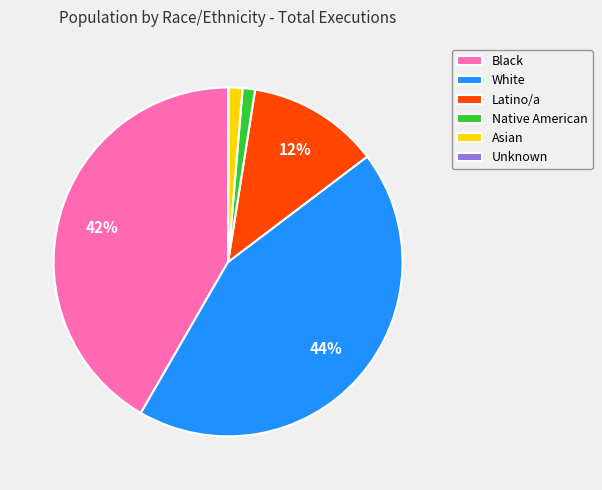

Between White and Native American, which is larger?

White